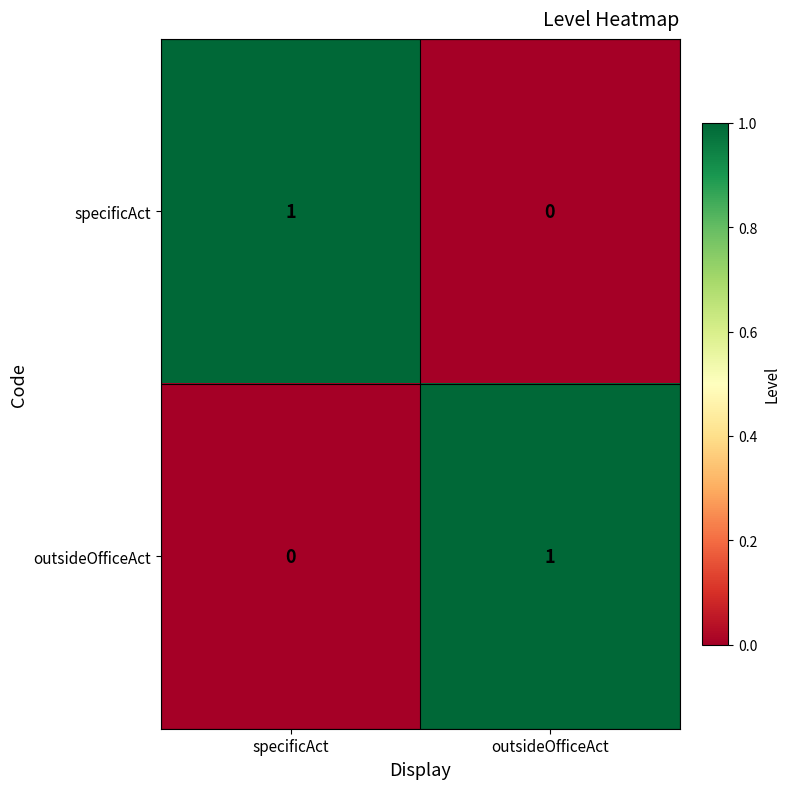

Is the value of specificAct at specificAct greater than the value of outsideOfficeAct at specificAct?

Yes